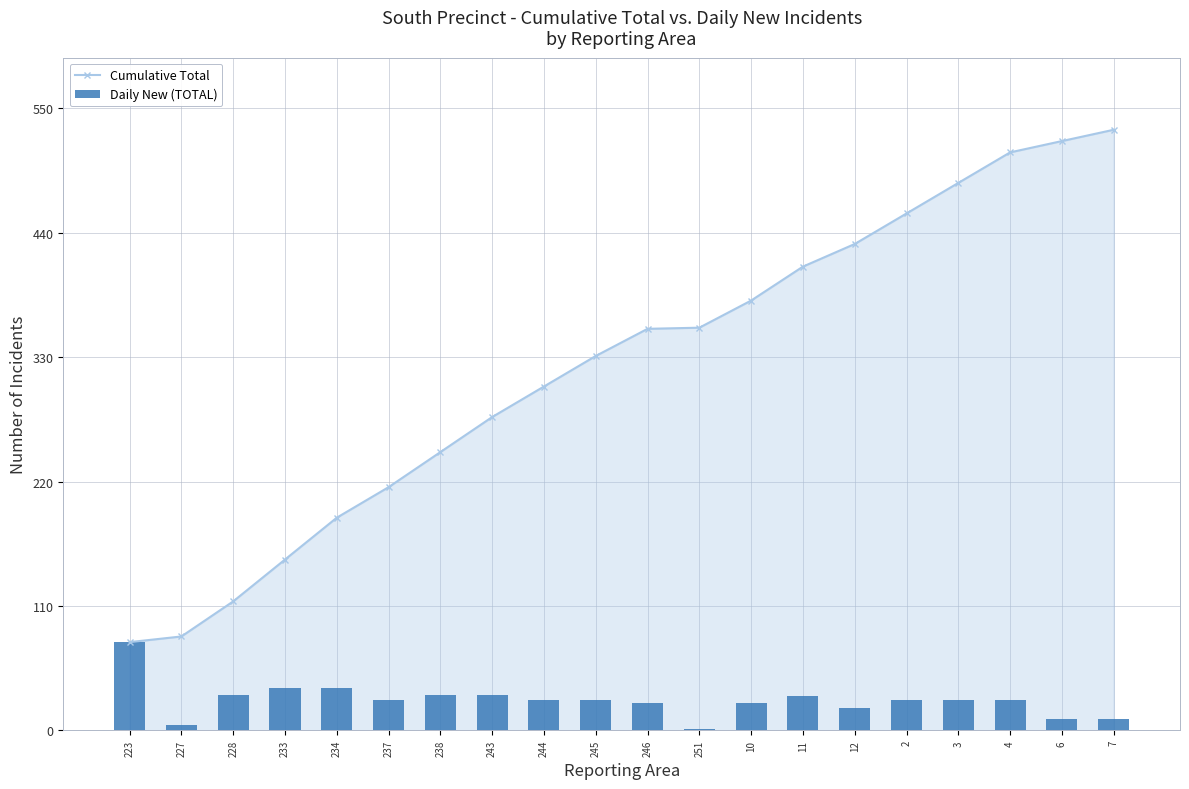

List the labels in order of Cumulative Total value, smallest first.

223, 227, 228, 233, 234, 237, 238, 243, 244, 245, 246, 251, 10, 11, 12, 2, 3, 4, 6, 7